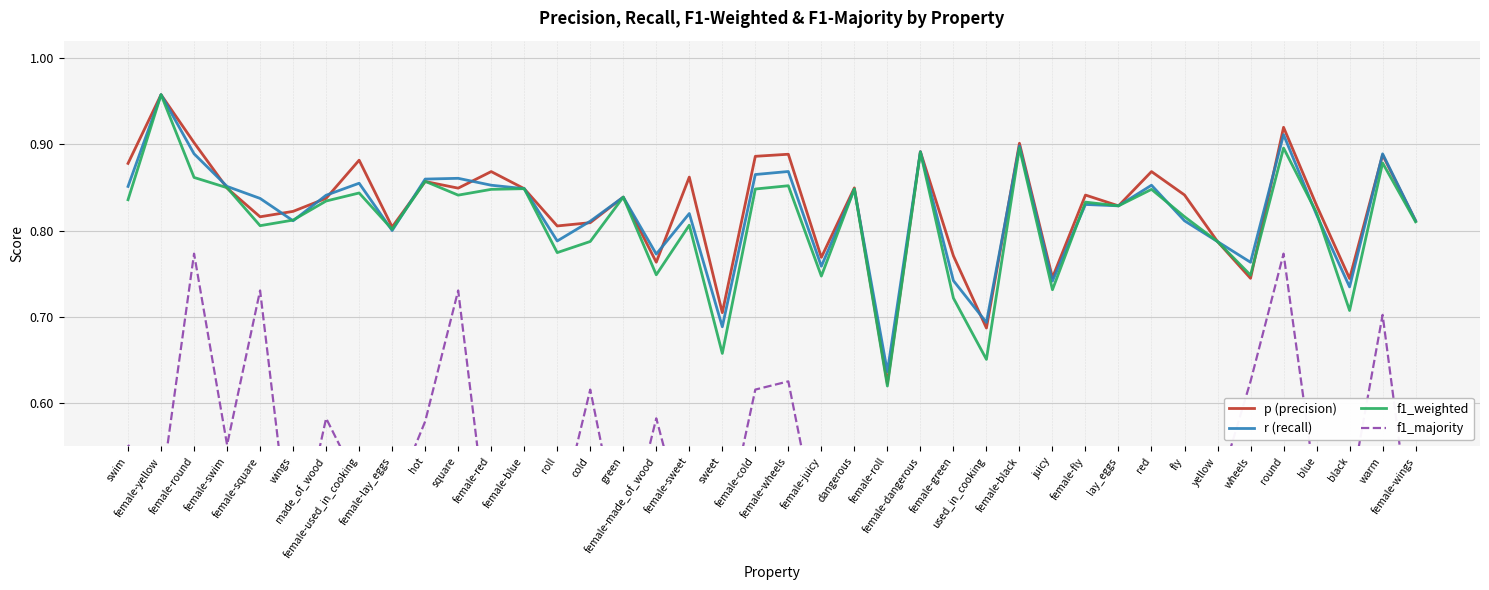

True or false: p (precision) has a value of 0.8 at green.

True